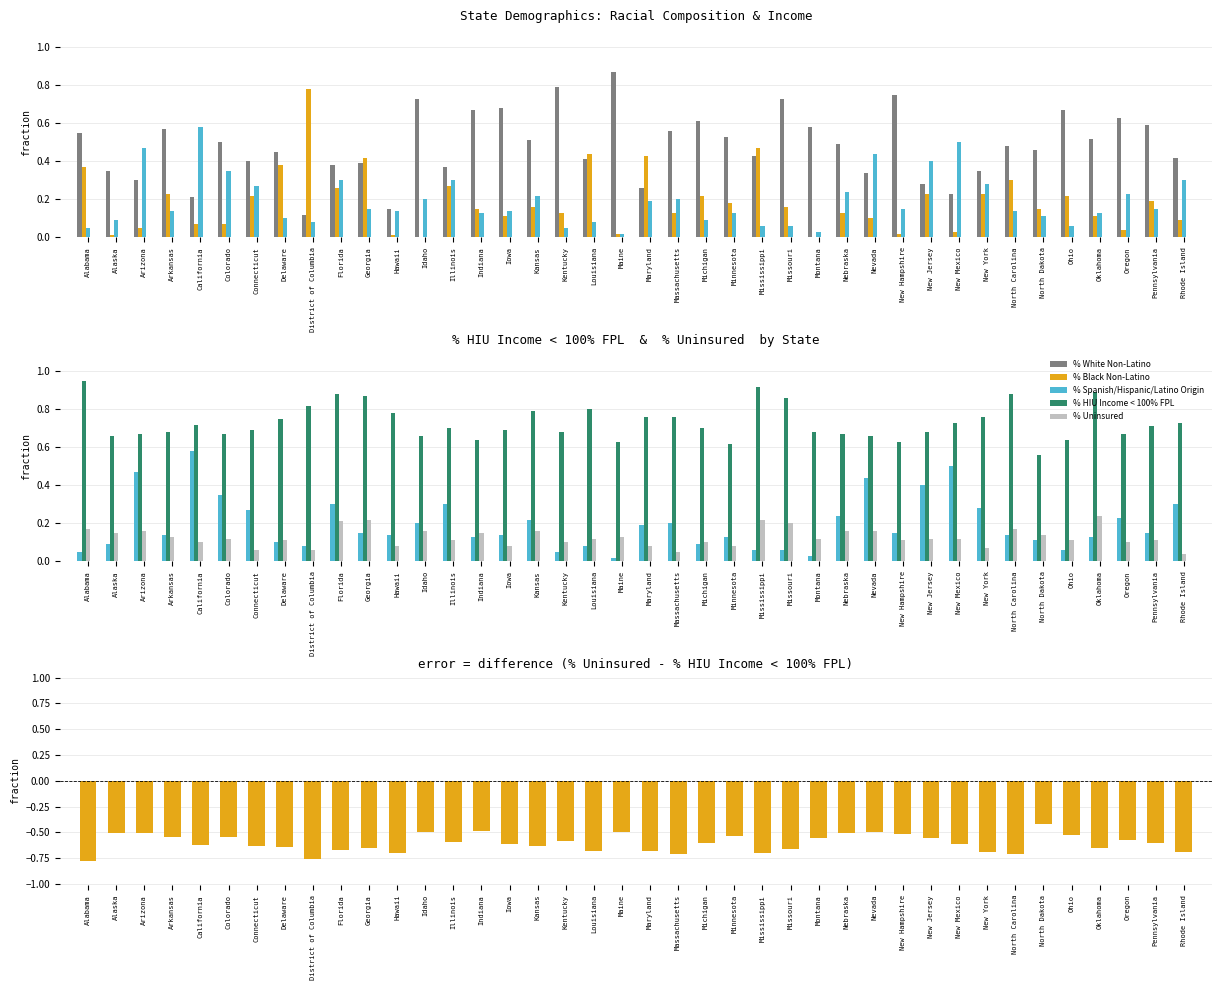

What is the approximate value of % Black Non-Latino at New Jersey?

0.2